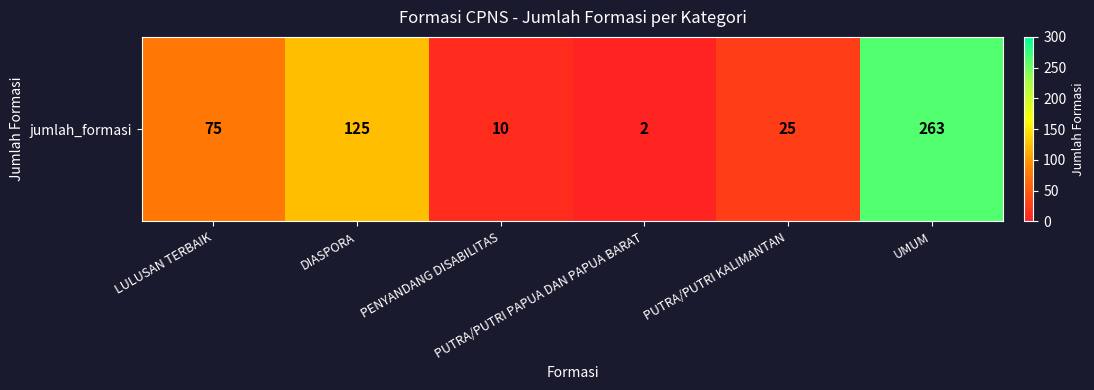

What is the average value?

83